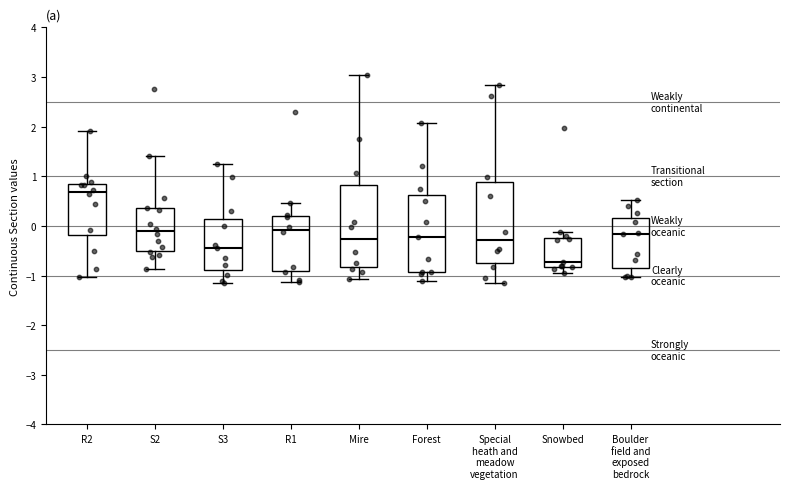

Reading left to right, read every box against the y-axis: the position of its median line, the range the box covers, and the ends of its whiskers. The values are not printed on the chart, so give them approximately, as read against the axis.

R2: median 0.7, box -0.2 to 0.8, whiskers -1.0 to 1.9
S2: median -0.1, box -0.5 to 0.4, whiskers -0.9 to 1.4
S3: median -0.4, box -0.9 to 0.1, whiskers -1.2 to 1.2
R1: median -0.1, box -0.9 to 0.2, whiskers -1.1 to 0.5
Mire: median -0.3, box -0.8 to 0.8, whiskers -1.1 to 3.0
Forest: median -0.2, box -0.9 to 0.6, whiskers -1.1 to 2.1
Special heath and meadow vegetation: median -0.3, box -0.8 to 0.9, whiskers -1.1 to 2.8
Snowbed: median -0.7, box -0.8 to -0.2, whiskers -0.9 to -0.1
Boulder field and exposed bedrock: median -0.2, box -0.8 to 0.2, whiskers -1.0 to 0.5